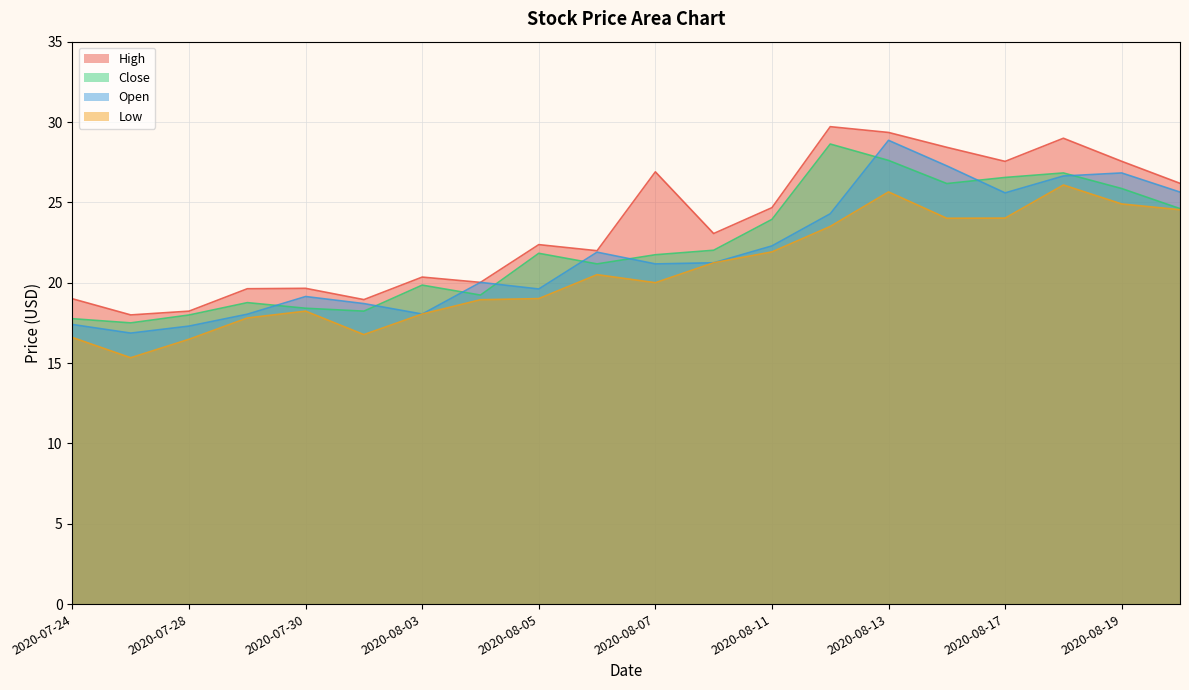

True or false: High and Low cross at least once.

False